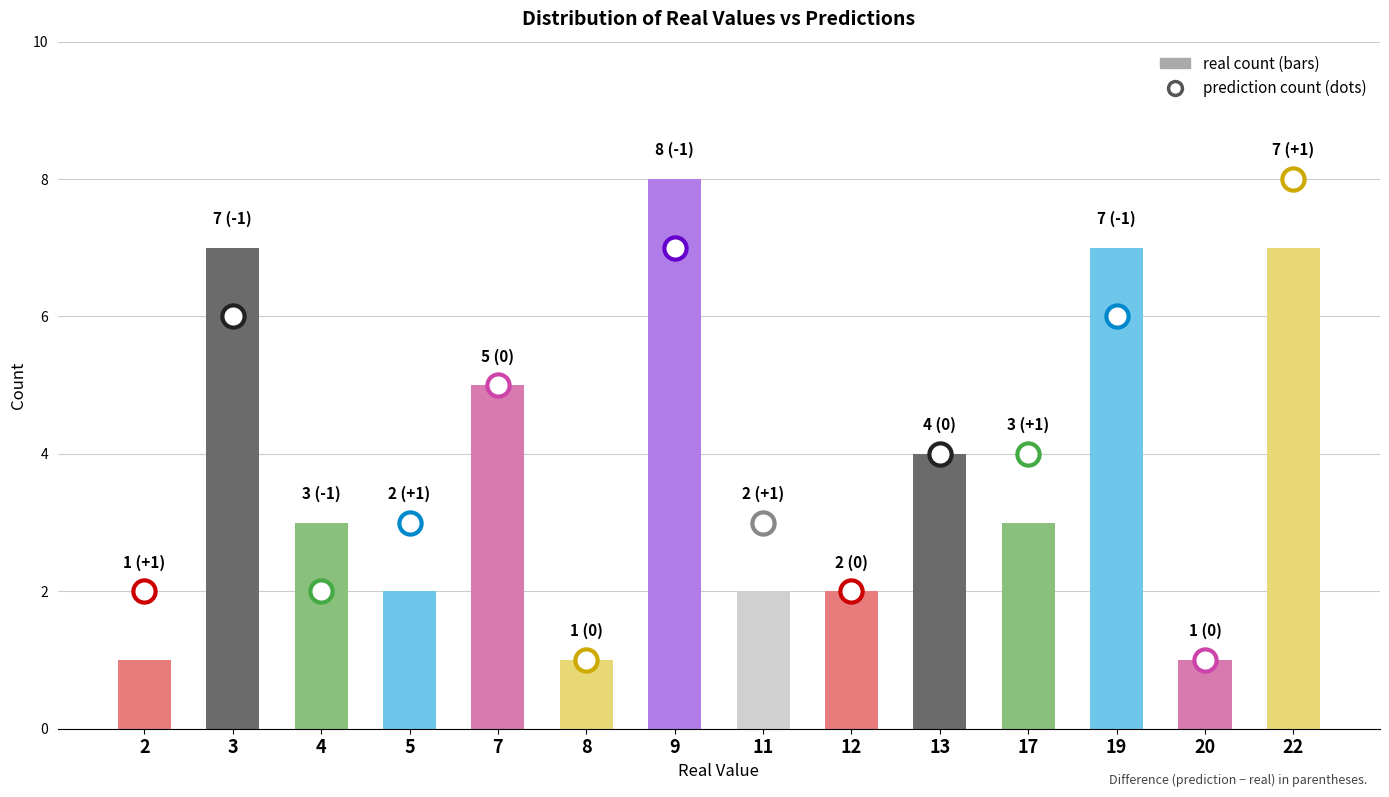

What is the value of the 1st bar from the left?

1